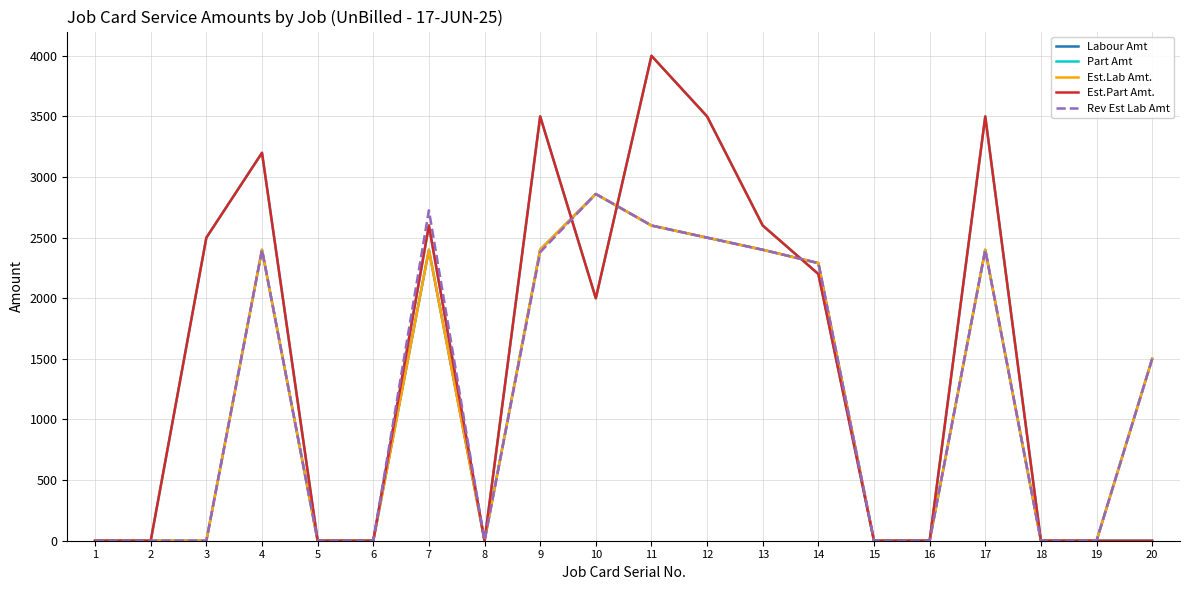

What is the maximum value for Labour Amt?

2860